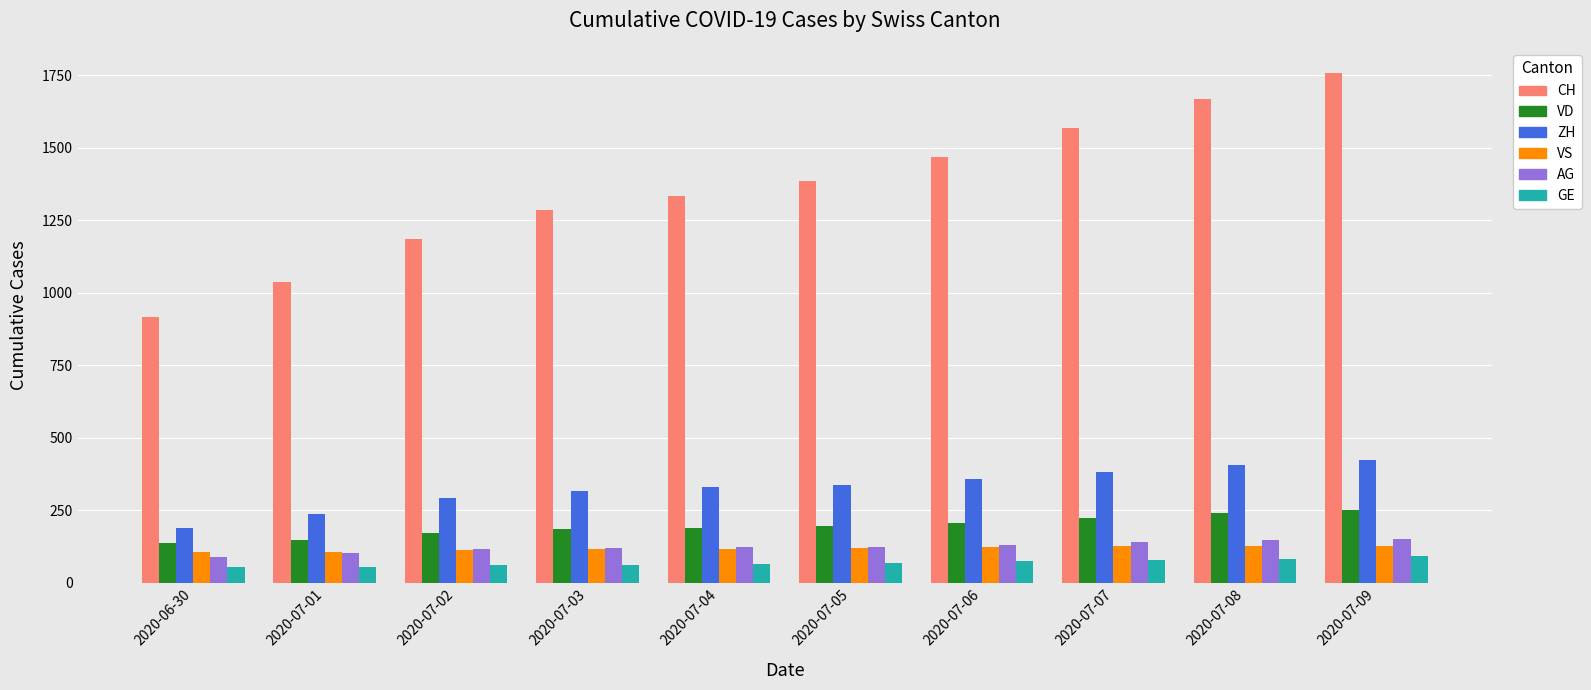

What is the total value across all series at 2020-07-08?

2669